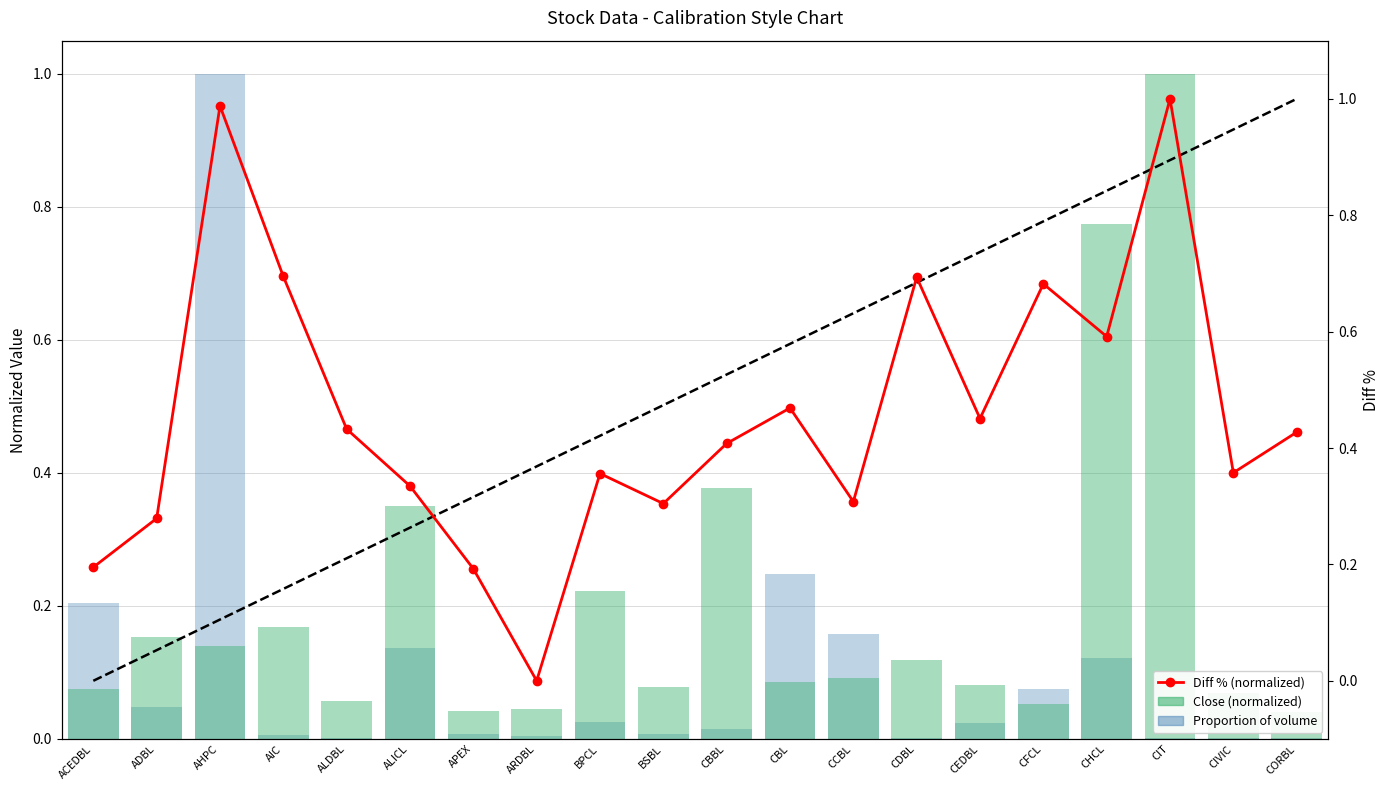

How many groups of bars are there?

20